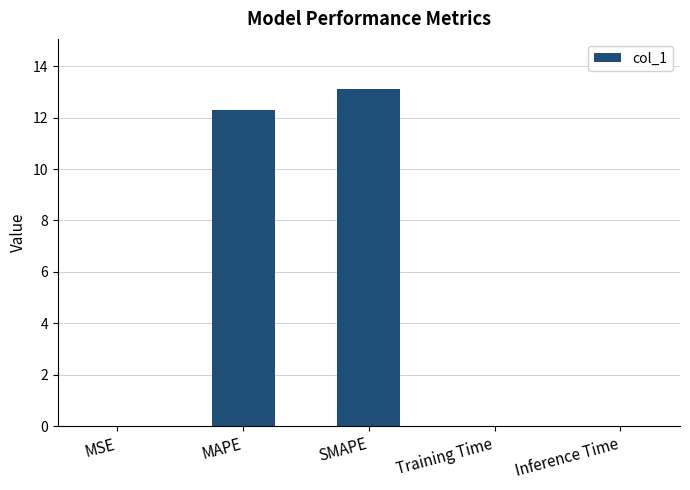

Is it true that the value at MAPE is 20.5?

False